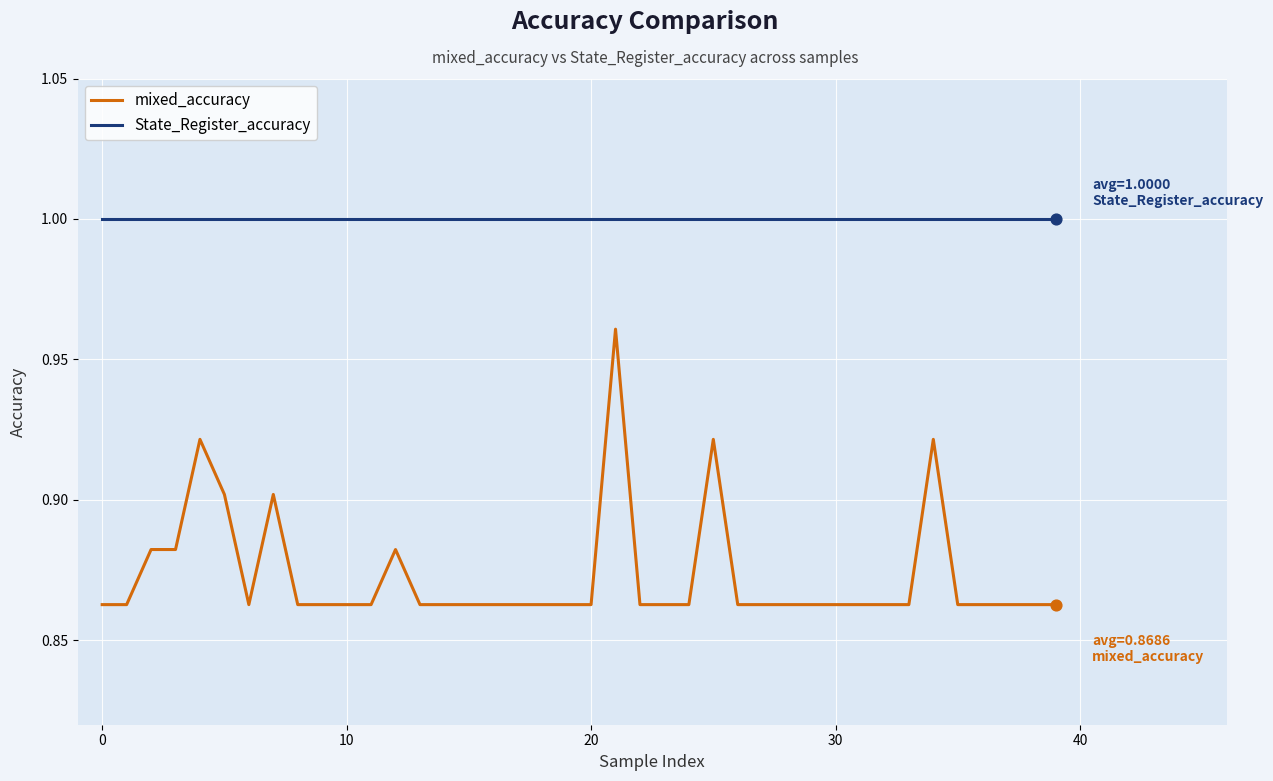

Which series has the largest range (max minus min)?

mixed_accuracy